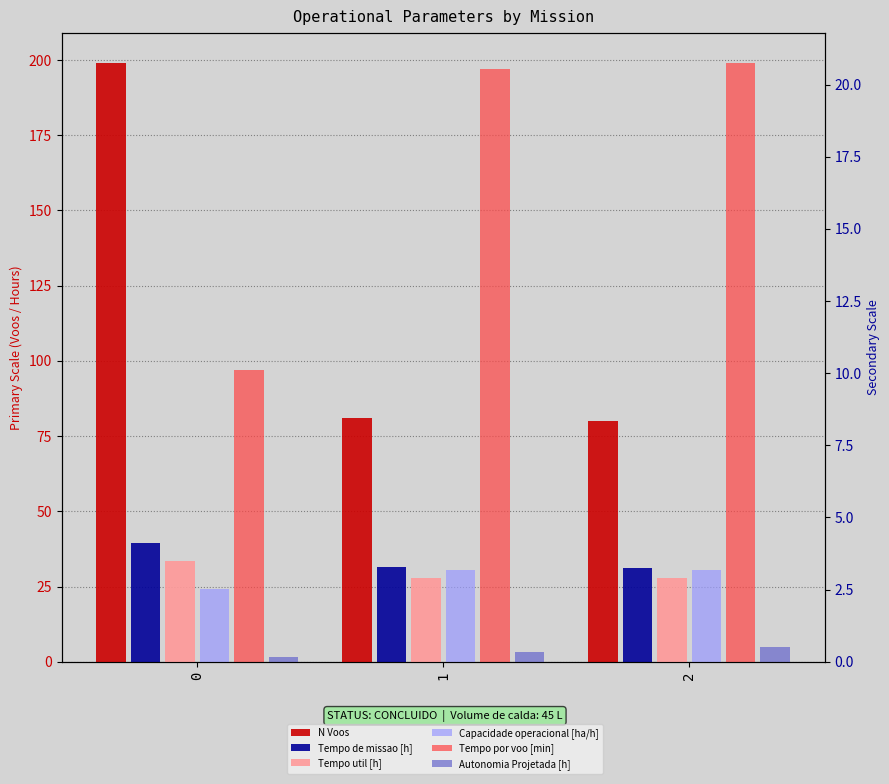

What is the value of the Capacidade operacional [ha/h] bar at the 2nd from the left?

3.2